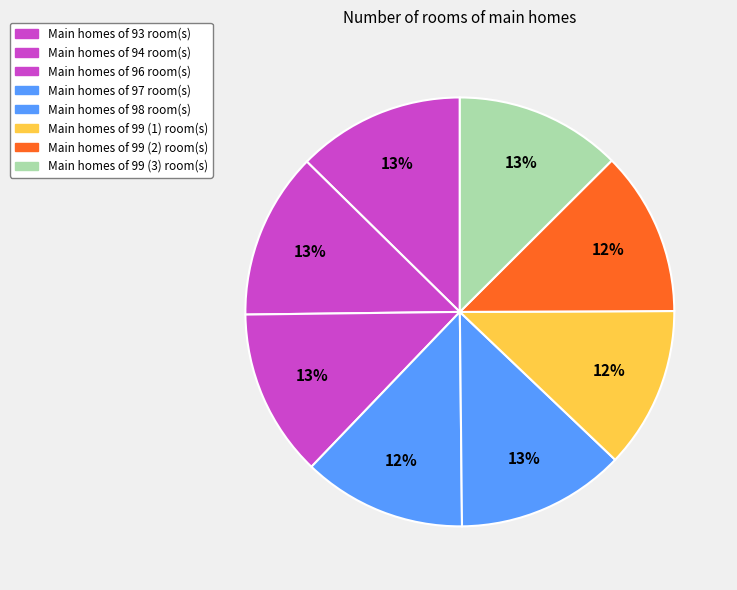

How many slices are in this pie chart?

8